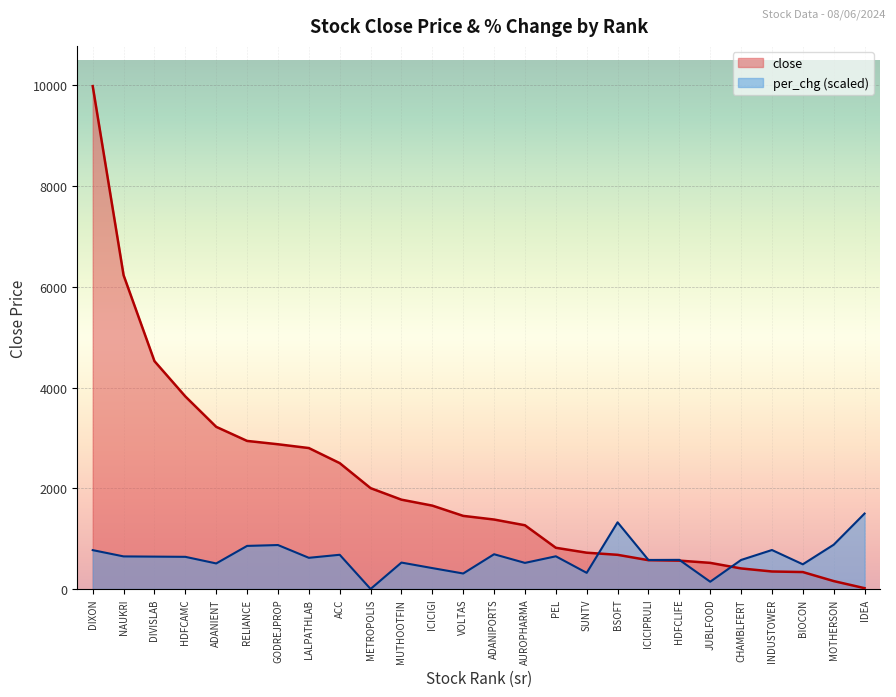

What is the value of the close point at the 3rd from the left?

4524.1